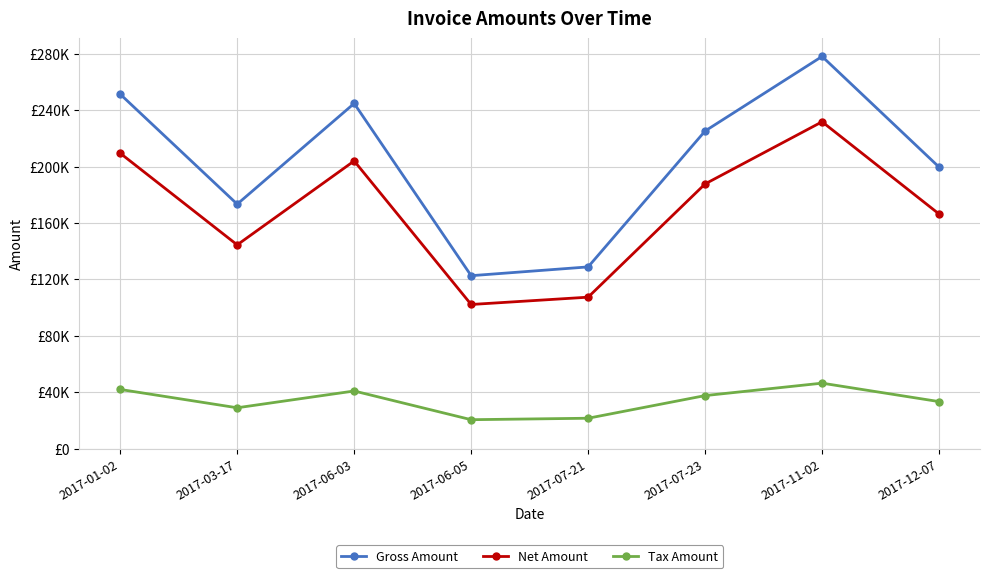

Is this an area chart (filled region under the line)?

No